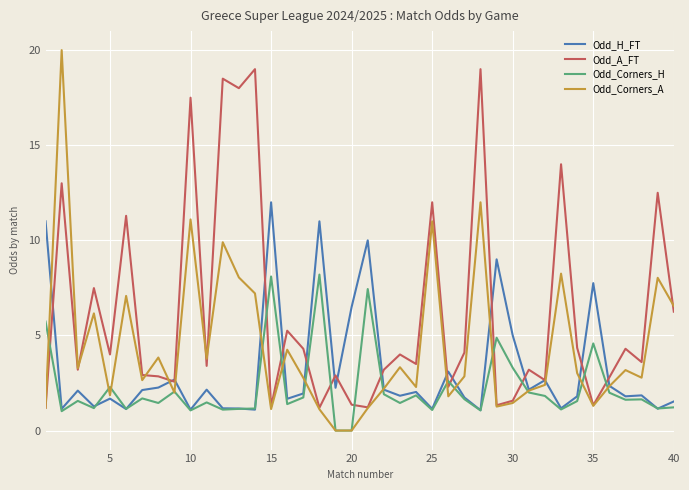

What is the maximum value shown in the chart?

20.0